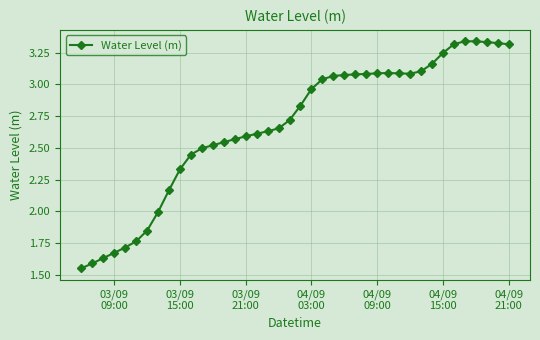

What is the sum of all values?

107.0